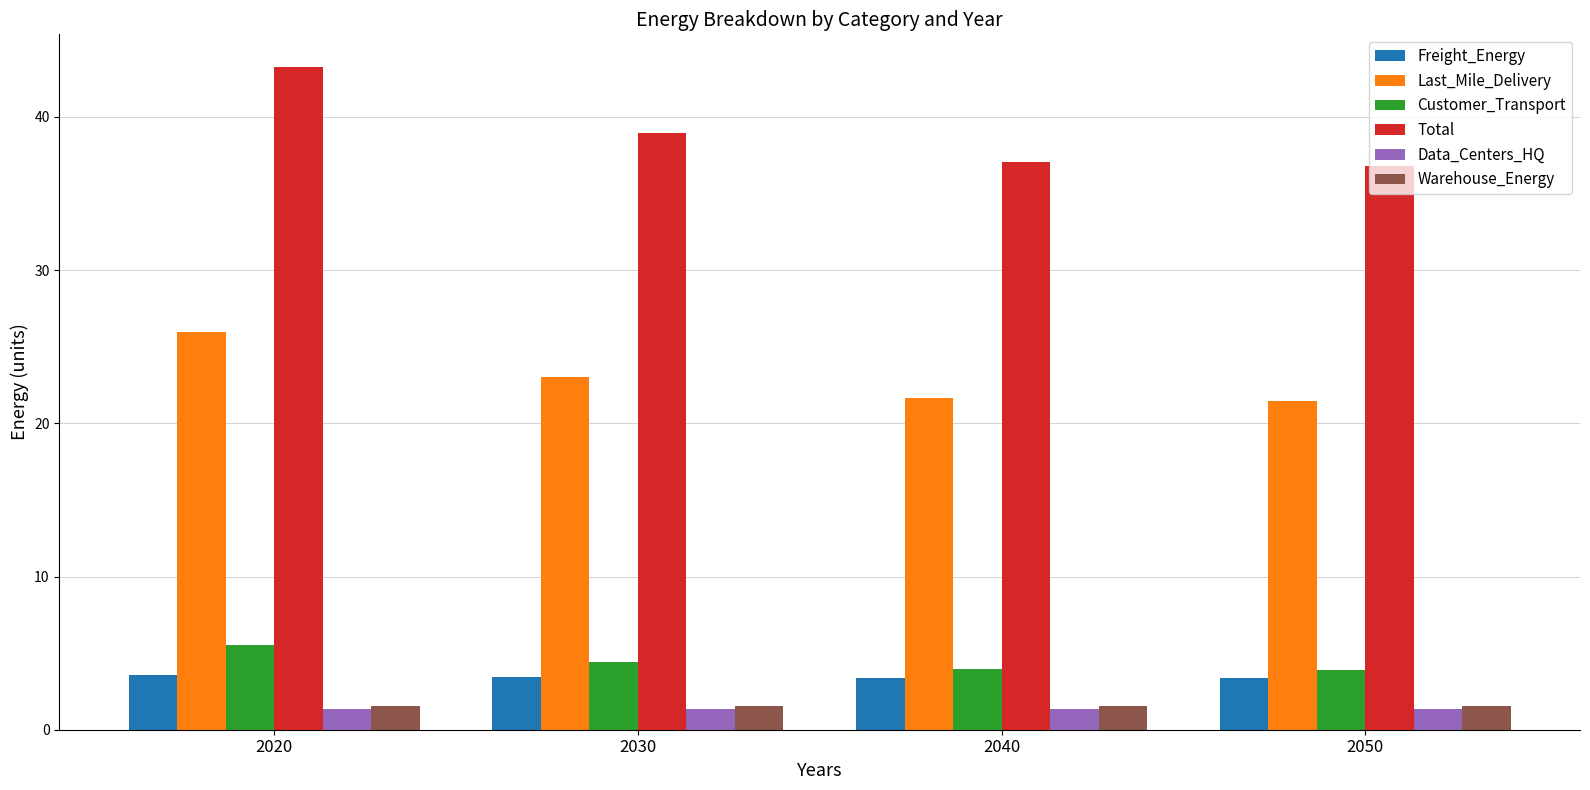

Does the chart contain any negative values?

No